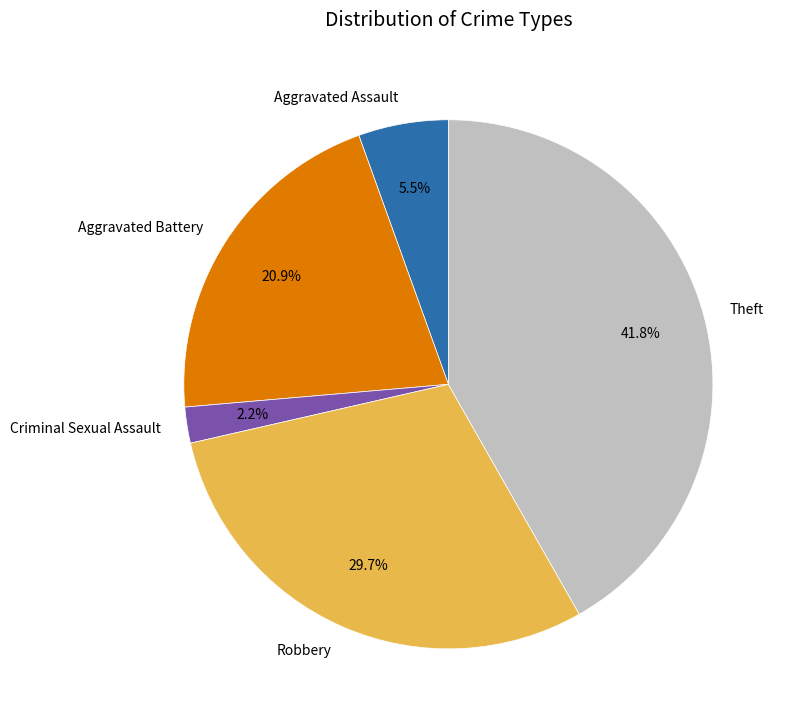

Which category has the biggest portion of the pie?

Theft